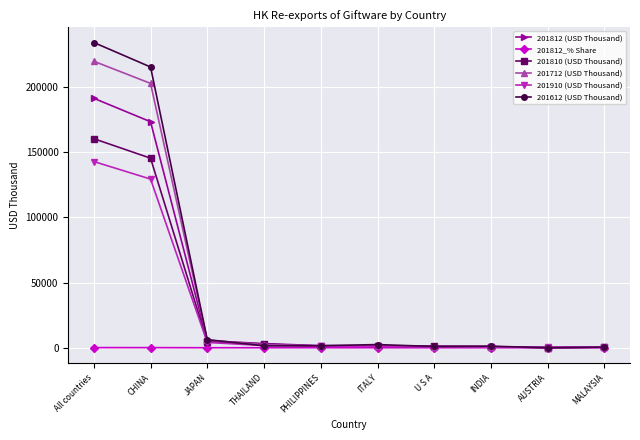

Which series has the widest spread of values?

201612 (USD Thousand)